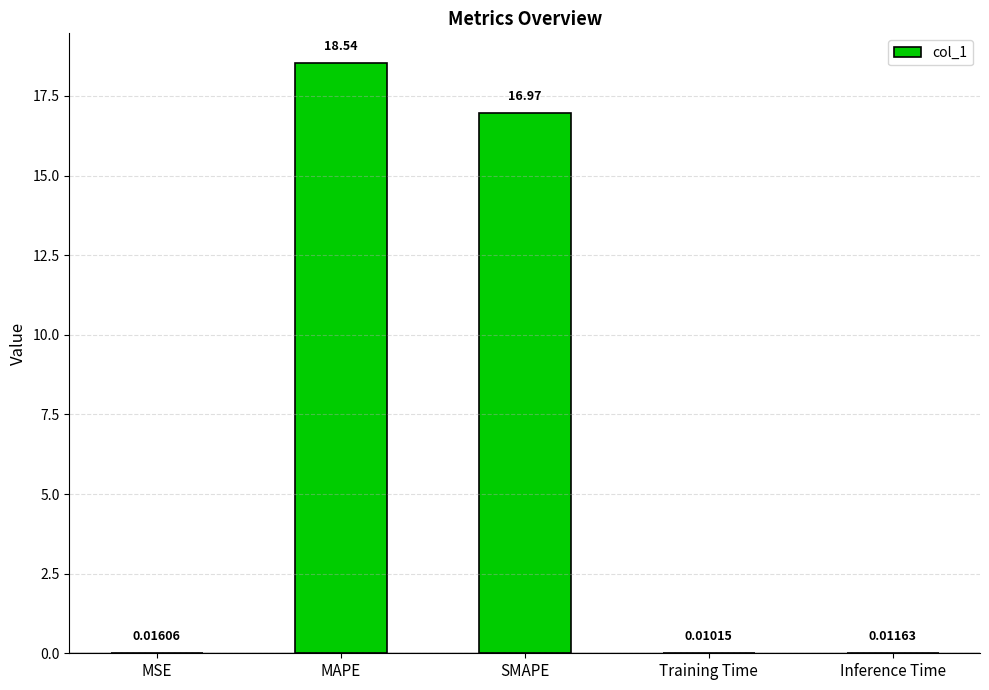

What is the sum of all values?

35.5